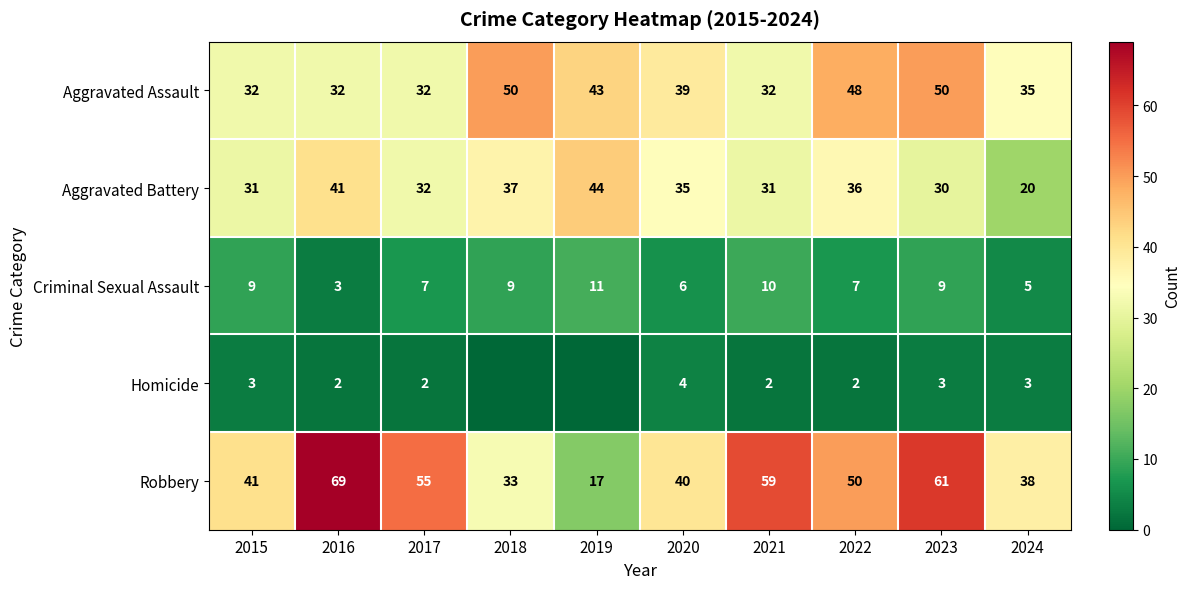

Between 2015 and 2022, which series saw the biggest shift?

Aggravated Assault